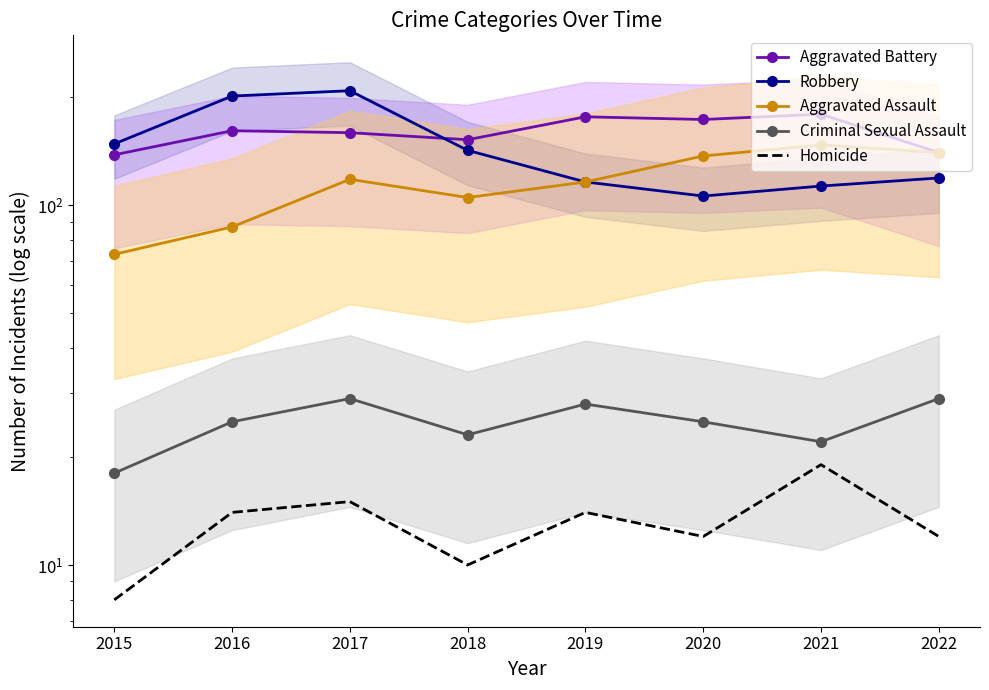

At which category is the sum across all series the highest?

2017